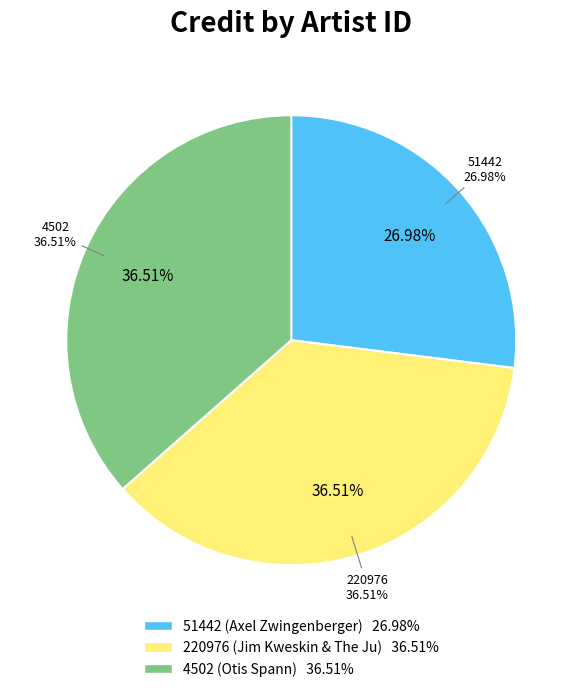

Which category has the smallest portion of the pie?

51442